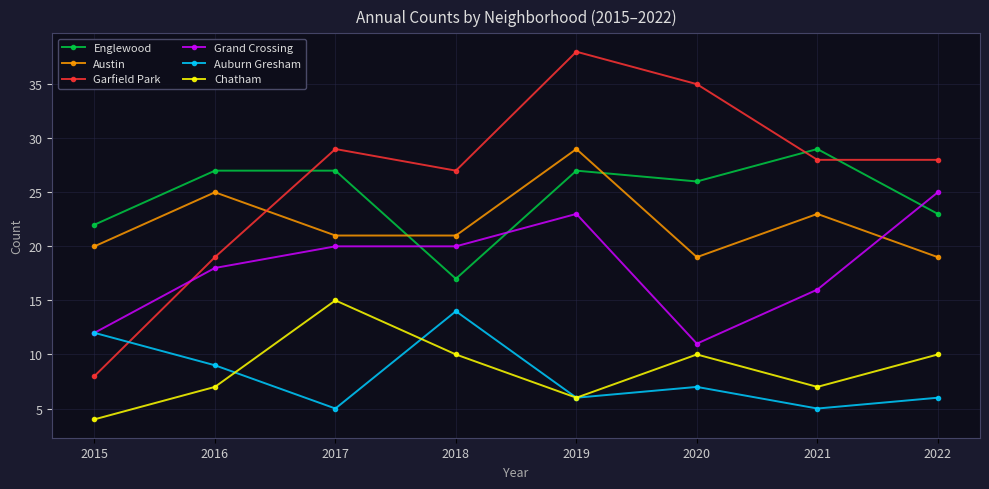

Reading right to left, what are all the values shown in this chart?

Englewood: 2022=23	2021=29	2020=26	2019=27	2018=17	2017=27	2016=27	2015=22
Austin: 2022=19	2021=23	2020=19	2019=29	2018=21	2017=21	2016=25	2015=20
Garfield Park: 2022=28	2021=28	2020=35	2019=38	2018=27	2017=29	2016=19	2015=8
Grand Crossing: 2022=25	2021=16	2020=11	2019=23	2018=20	2017=20	2016=18	2015=12
Auburn Gresham: 2022=6	2021=5	2020=7	2019=6	2018=14	2017=5	2016=9	2015=12
Chatham: 2022=10	2021=7	2020=10	2019=6	2018=10	2017=15	2016=7	2015=4